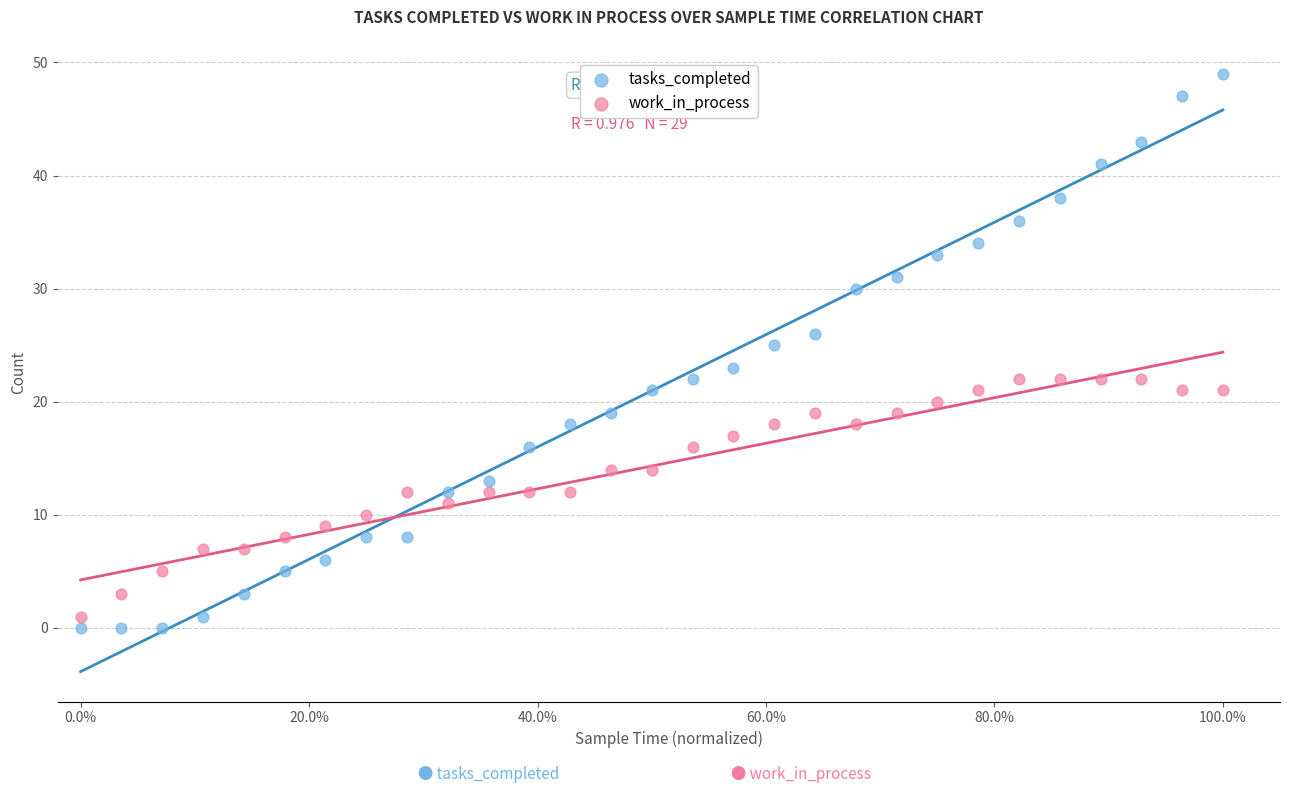

Across all data points, what is the range of Y values (max minus min)?

49